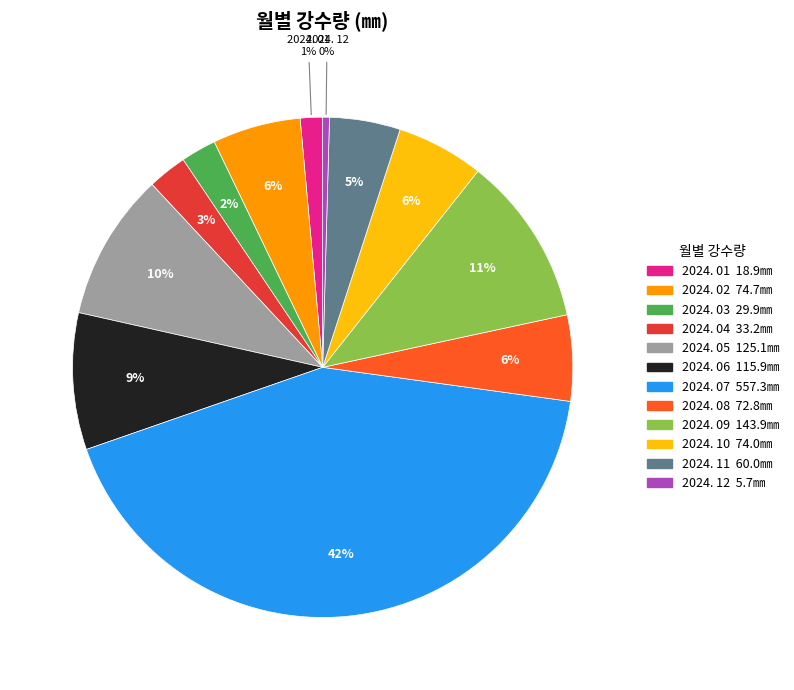

Which category has the biggest portion of the pie?

2024. 07